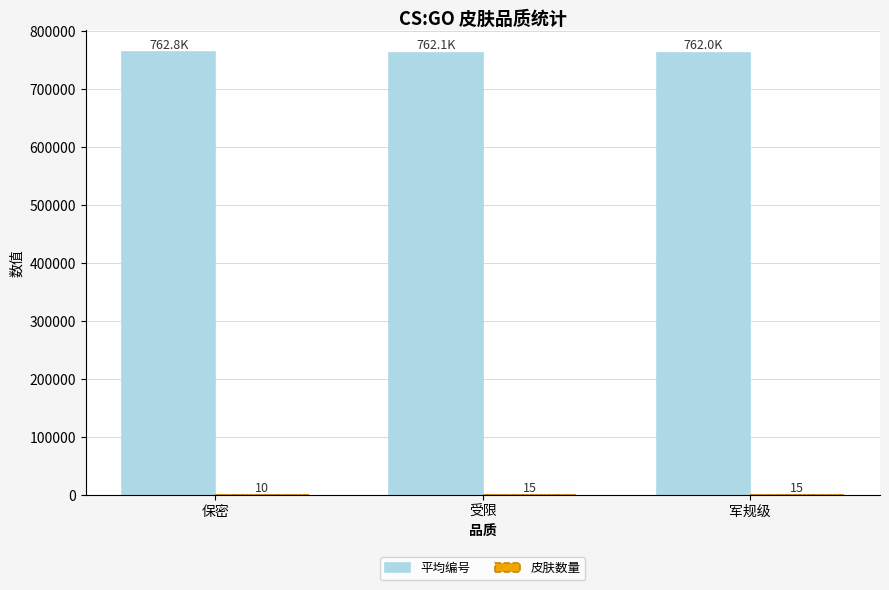

How many data points in 平均编号 are above 762088?

2